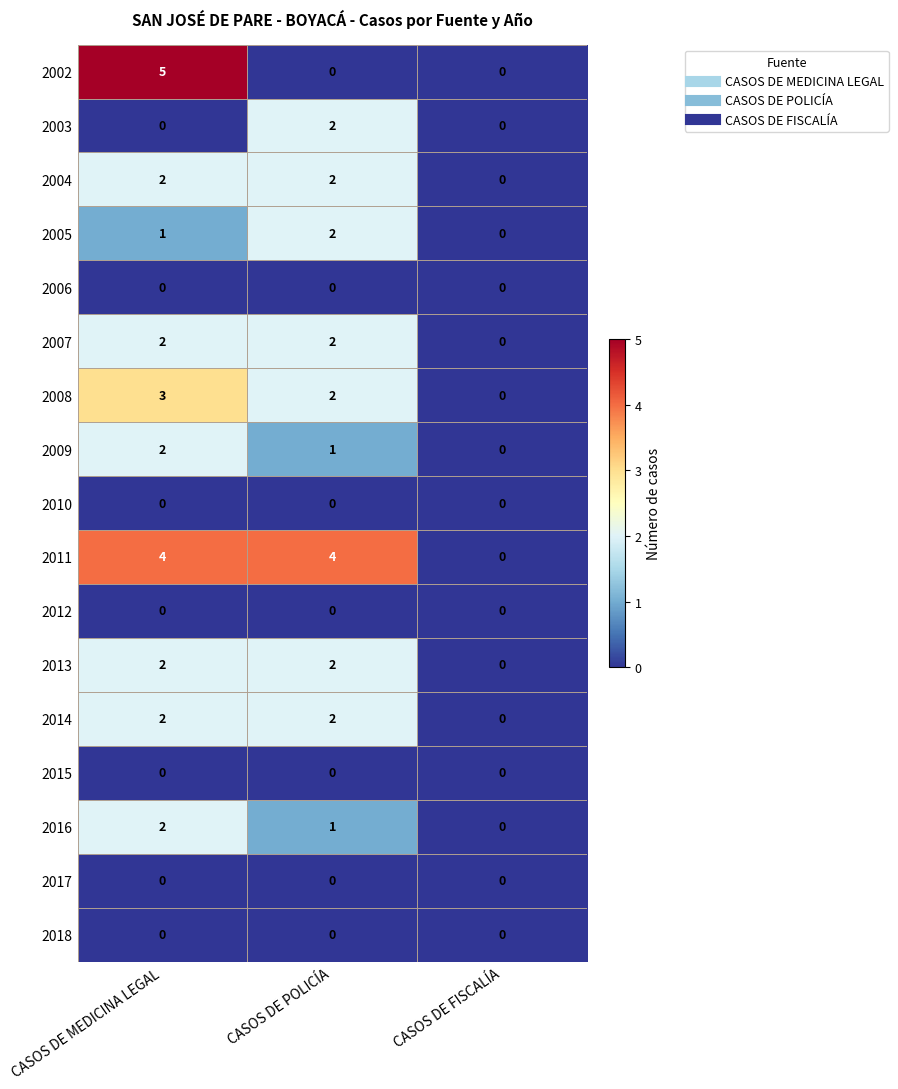

True or false: 2012 has a value of 0 at CASOS DE FISCALÍA.

True